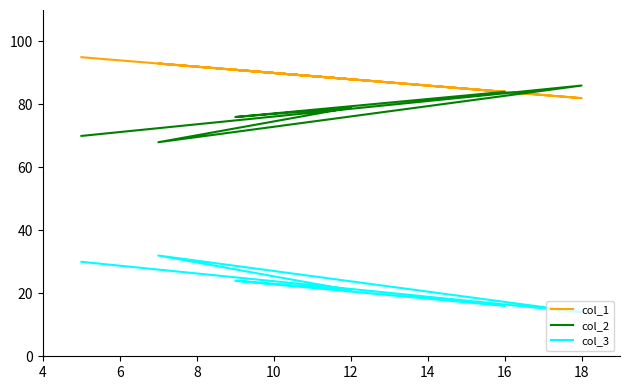

True or false: col_1 has a value of 130 at 14.

False